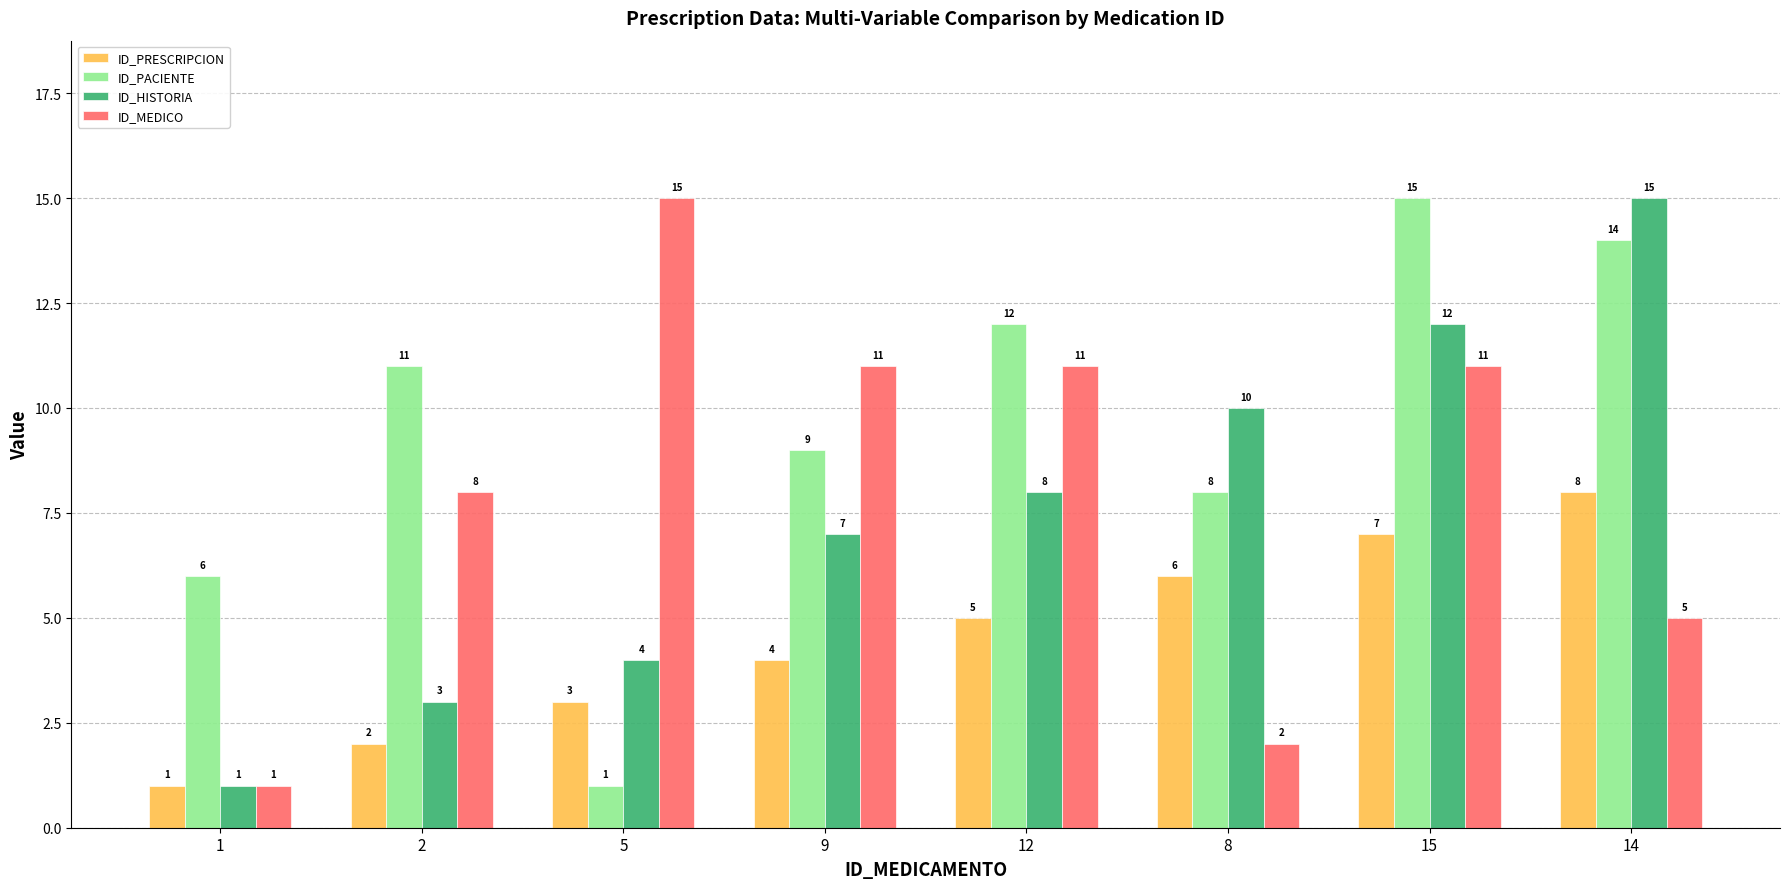

What is the spread (max minus min) of values at 14?

10